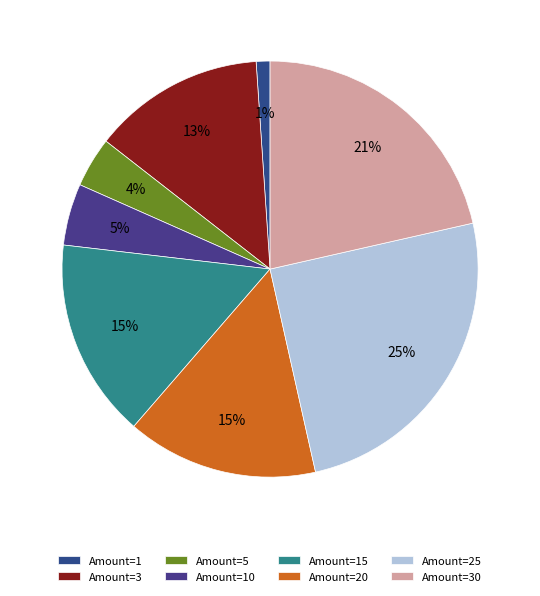

How many slices are in this pie chart?

8